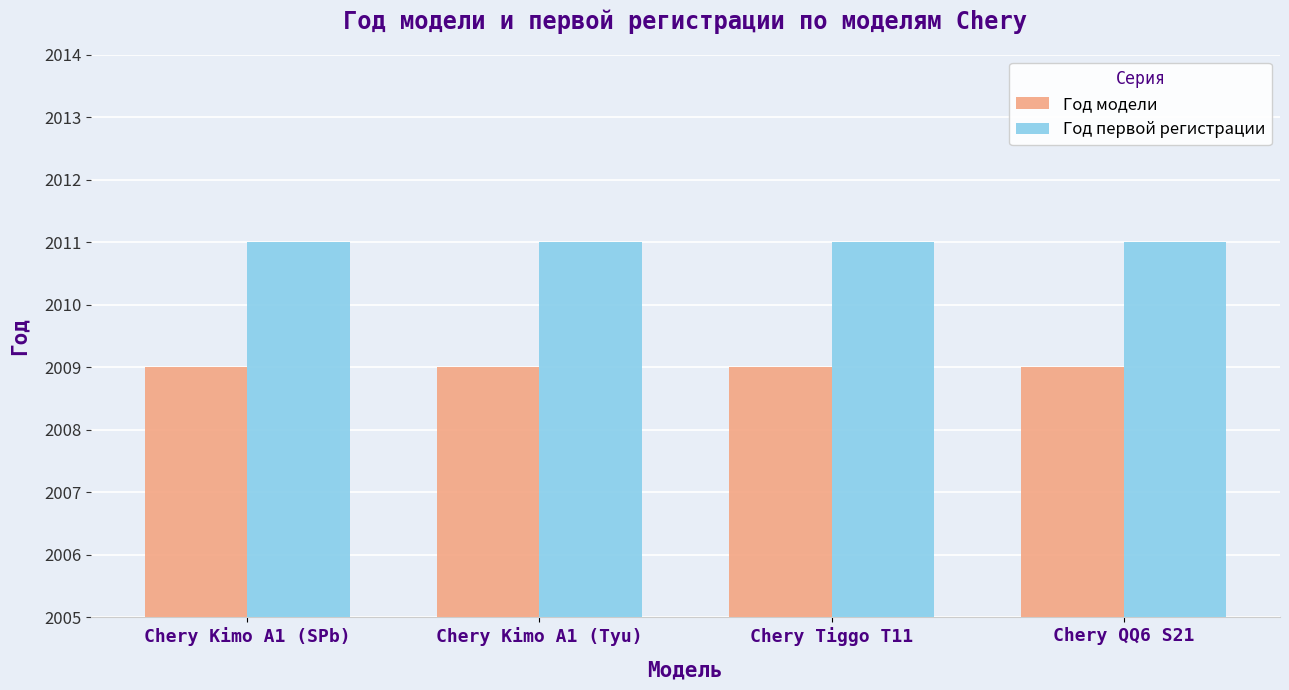

What is the maximum value shown in the chart?

2011